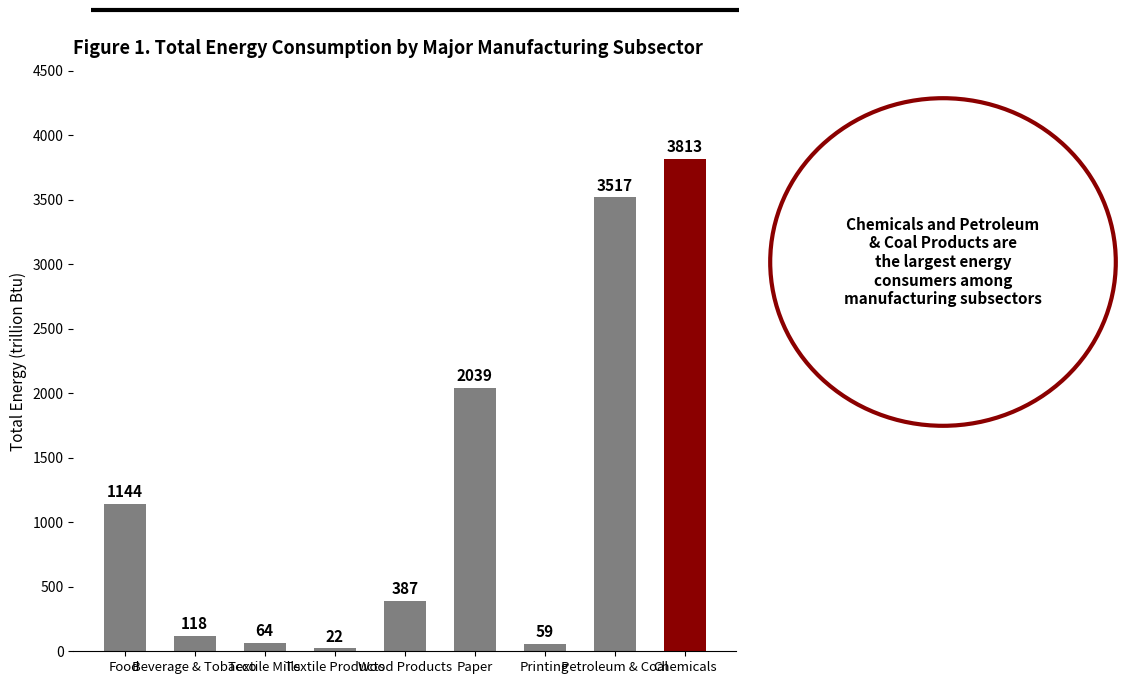

Rank the categories by value from lowest to highest.

Textile Products, Printing, Textile Mills, Beverage & Tobacco, Wood Products, Food, Paper, Petroleum & Coal, Chemicals